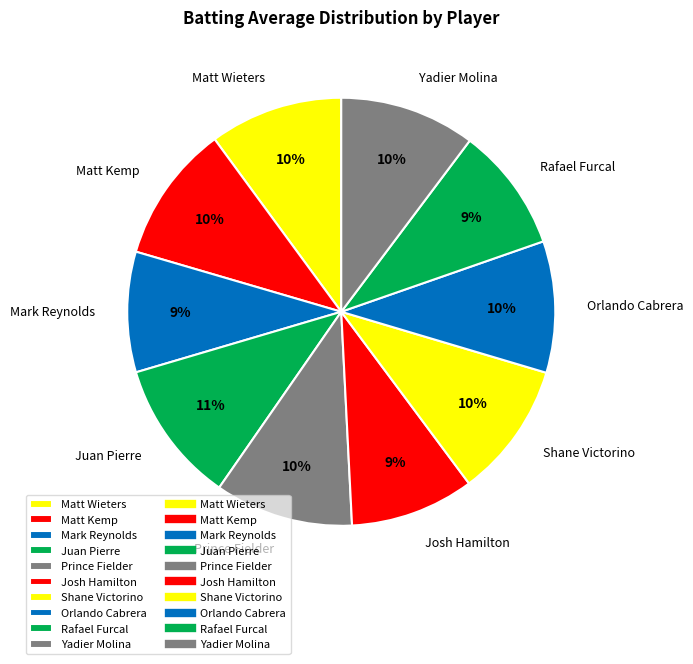

To the nearest percent, what portion does Matt Wieters represent?

10%